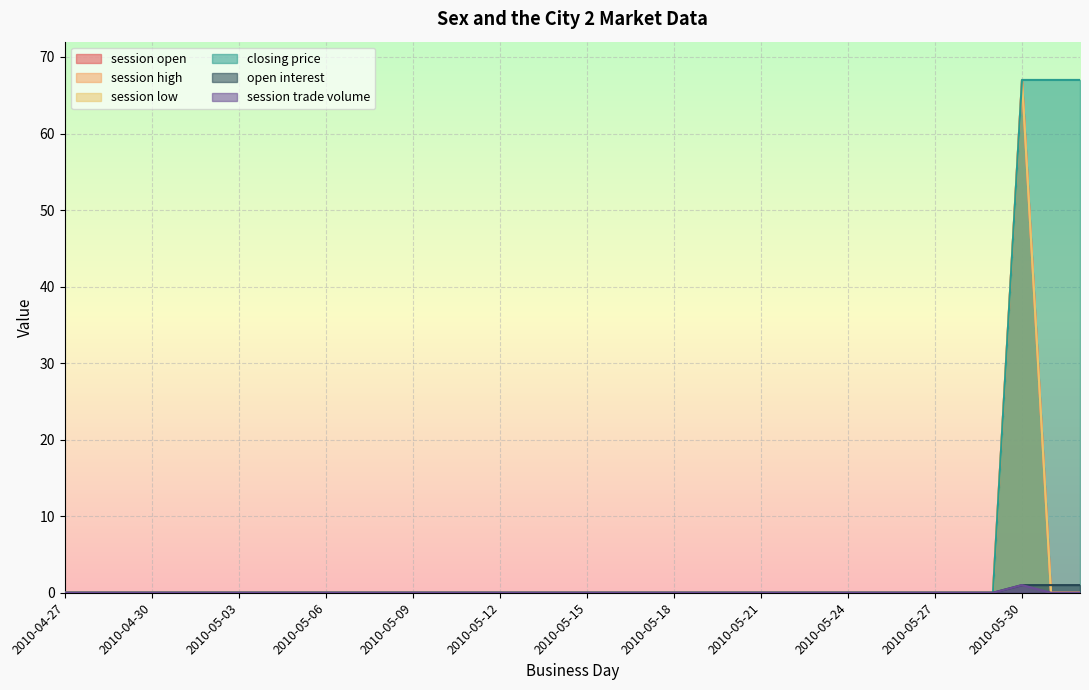

How many lines are shown in the chart?

6